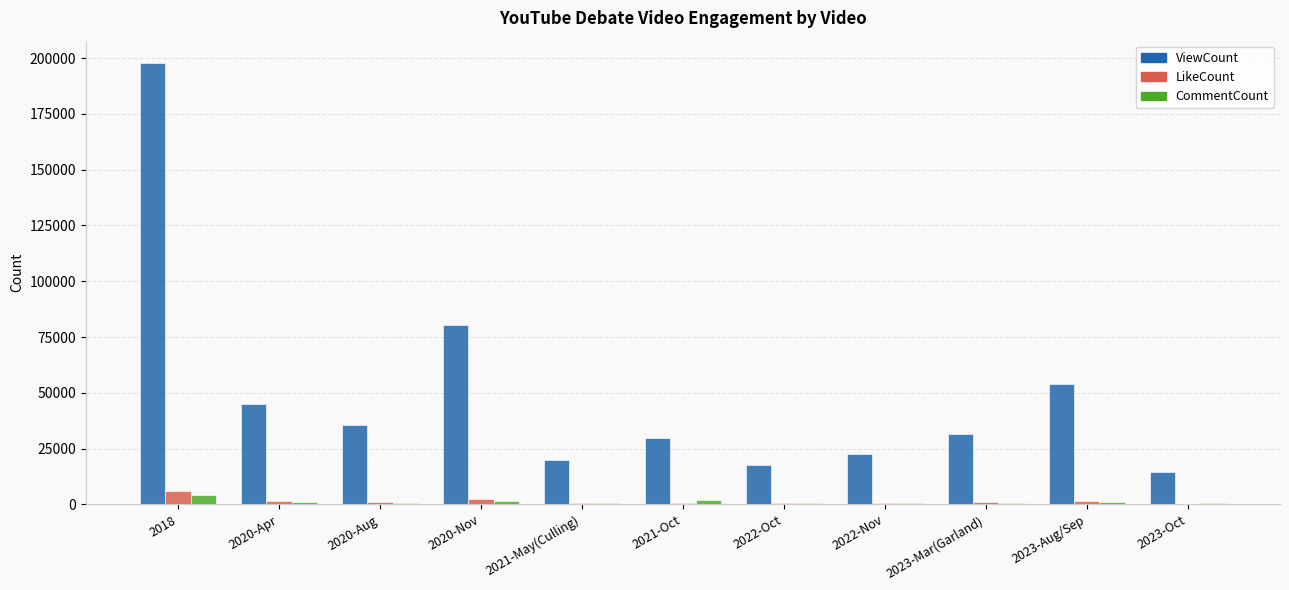

What is the sum of all LikeCount values?

16260